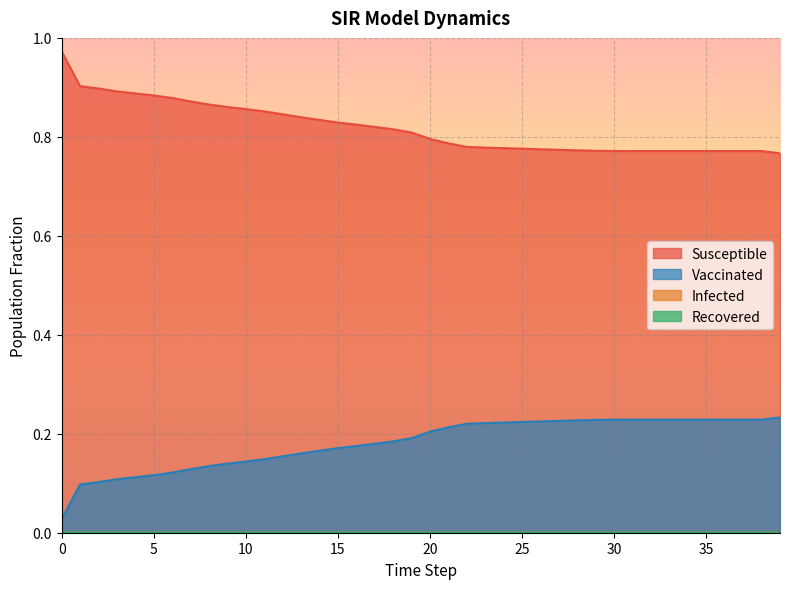

Rank the categories by Infected value from highest to lowest.

22, 14, 15, 34, 23, 21, 19, 20, 24, 3, 10, 25, 6, 8, 7, 27, 0, 1, 2, 4, 5, 9, 11, 12, 13, 16, 17, 18, 26, 28, 29, 30, 31, 32, 33, 35, 36, 37, 38, 39